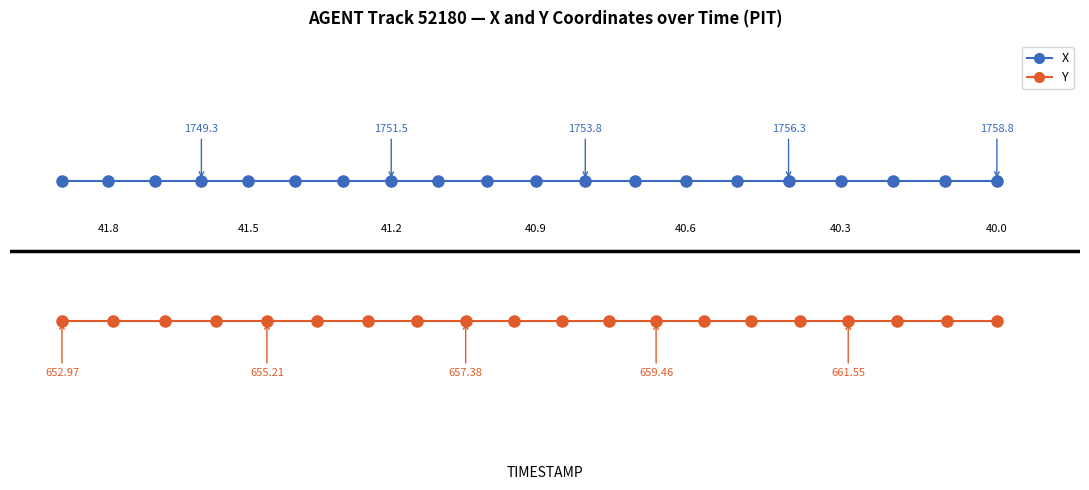

Which series contains the highest Y value?

X